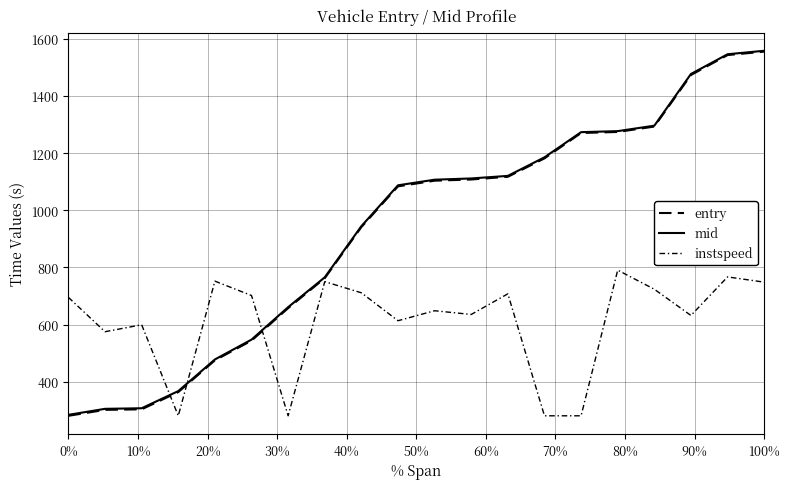

How many lines are shown in the chart?

3